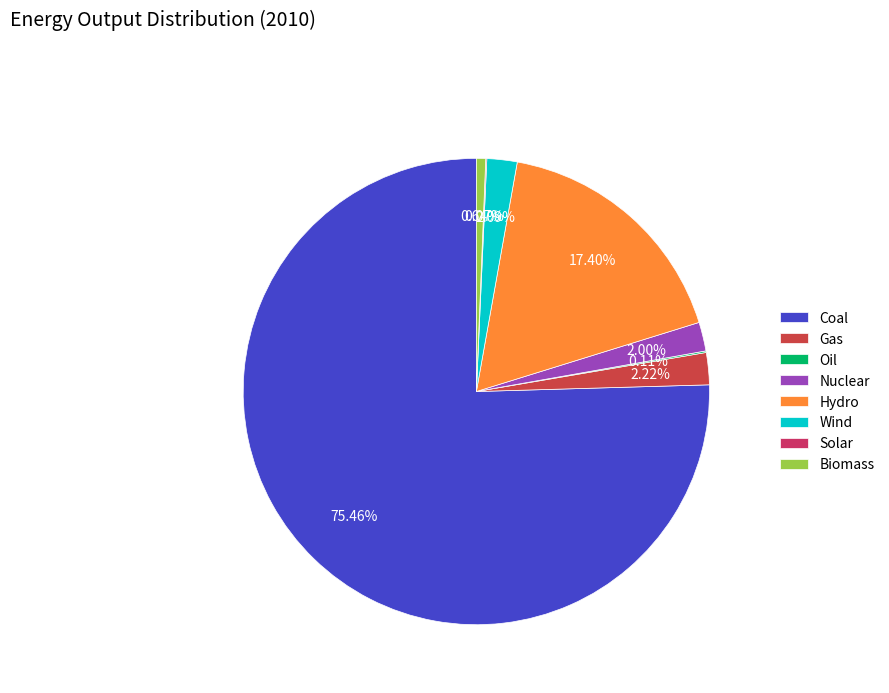

To the nearest percent, what is the difference between the largest and smallest slice percentages?

75%